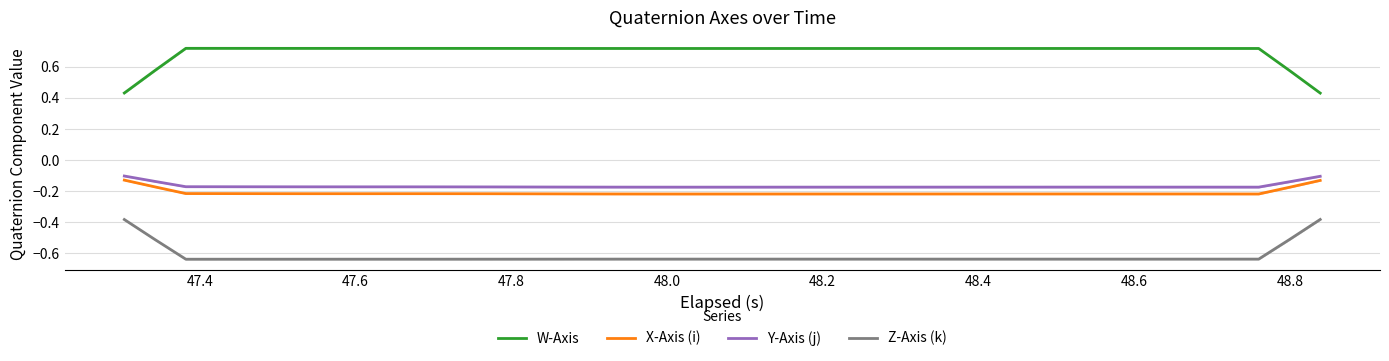

True or false: Y-Axis (j) and Z-Axis (k) cross at least once.

False